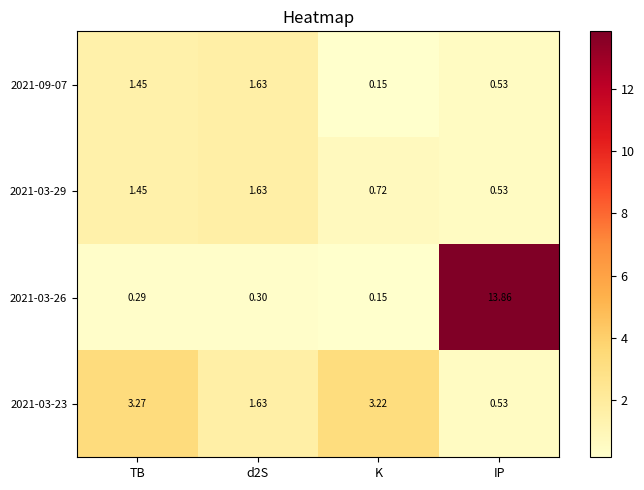

What is the greatest value displayed?

13.9